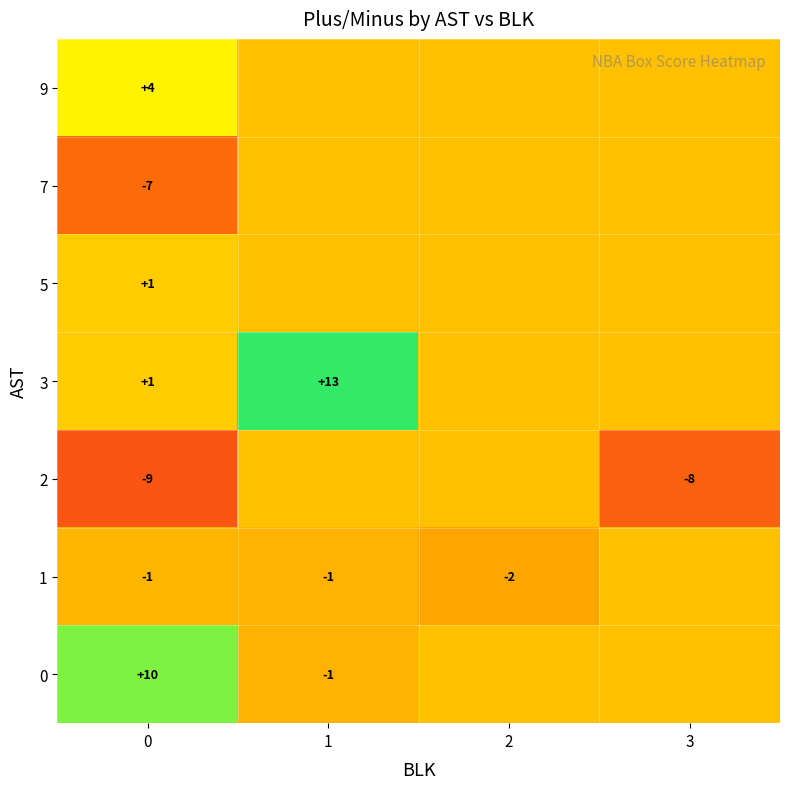

What is the smallest value displayed?

-9.0